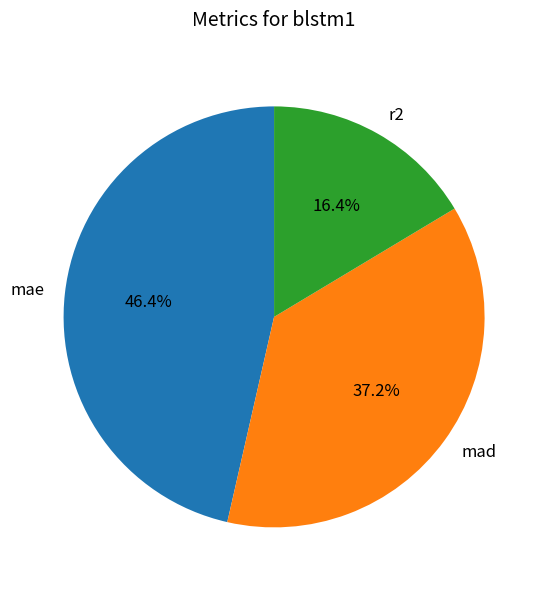

Is there any slice that represents more than half of the pie?

No